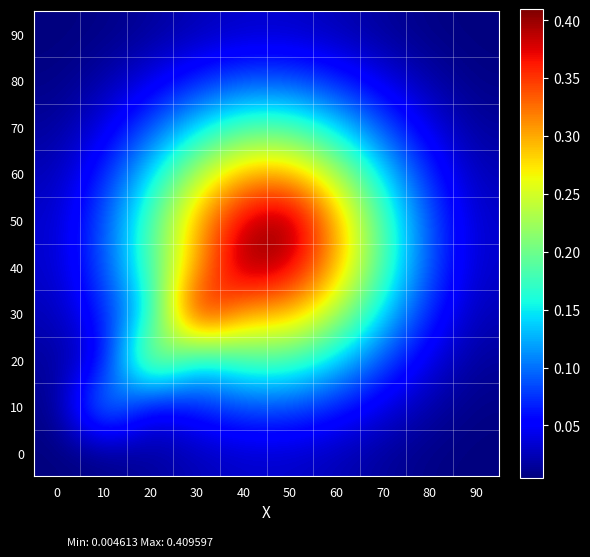

Reading left to right, extract all data points from this chart.

row_0: 0=0.0	10=0.0	20=0.0	30=0.0	40=0.0	50=0.0	60=0.0	70=0.0	80=0.0	90=0.0
row_1: 0=0.0	10=0.1	20=0.0	30=0.1	40=0.1	50=0.1	60=0.1	70=0.0	80=0.0	90=0.0
row_2: 0=0.0	10=0.0	20=0.3	30=0.1	40=0.2	50=0.2	60=0.1	70=0.1	80=0.0	90=0.0
row_3: 0=0.0	10=0.1	20=0.1	30=0.4	40=0.3	50=0.3	60=0.2	70=0.1	80=0.1	90=0.0
row_4: 0=0.0	10=0.1	20=0.2	30=0.3	40=0.4	50=0.4	60=0.3	70=0.2	80=0.1	90=0.0
row_5: 0=0.0	10=0.1	20=0.2	30=0.3	40=0.4	50=0.4	60=0.3	70=0.2	80=0.1	90=0.0
row_6: 0=0.0	10=0.1	20=0.1	30=0.2	40=0.3	50=0.3	60=0.2	70=0.1	80=0.1	90=0.0
row_7: 0=0.0	10=0.0	20=0.1	30=0.1	40=0.2	50=0.2	60=0.1	70=0.1	80=0.0	90=0.0
row_8: 0=0.0	10=0.0	20=0.0	30=0.1	40=0.1	50=0.1	60=0.1	70=0.0	80=0.0	90=0.0
row_9: 0=0.0	10=0.0	20=0.0	30=0.0	40=0.0	50=0.0	60=0.0	70=0.0	80=0.0	90=0.0